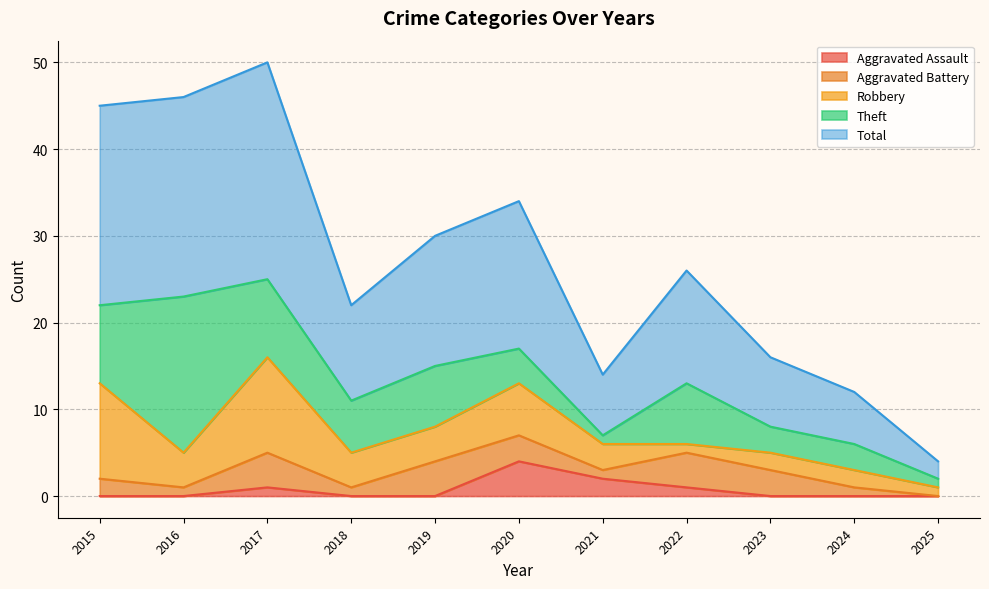

What is the value of the Theft point at the 9th from the left?

3